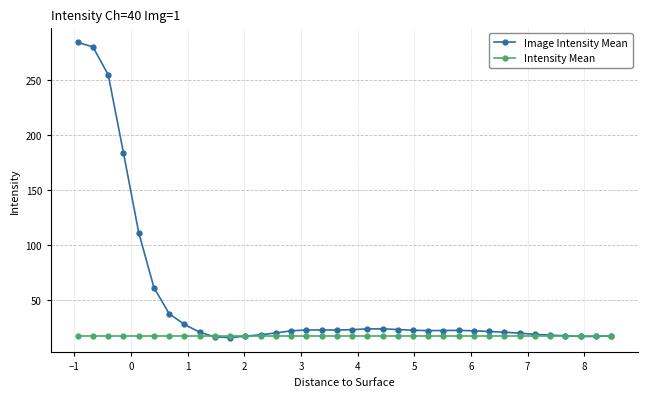

What is the value of the Intensity Mean point at the 22nd from the left?

17.0